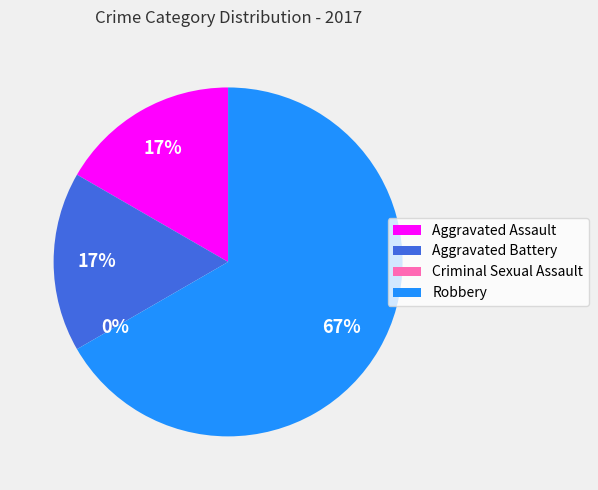

What is the largest slice in the pie chart?

Robbery